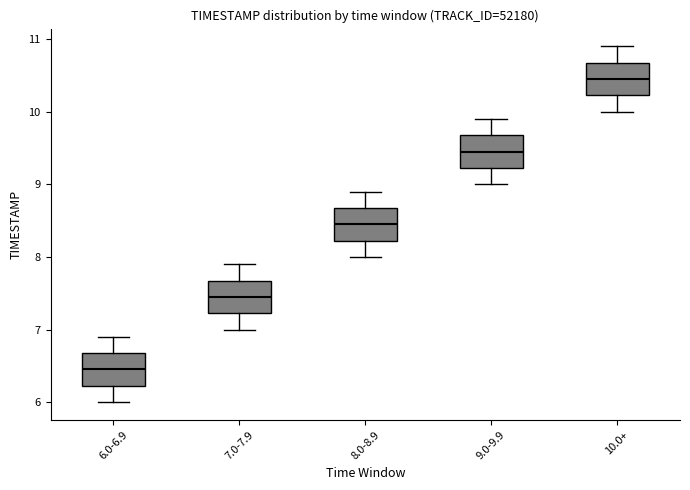

Where is the upper edge of the box for 10.0+ on the y-axis? The values are not printed on the chart, so give them approximately, as read against the axis.

10.7